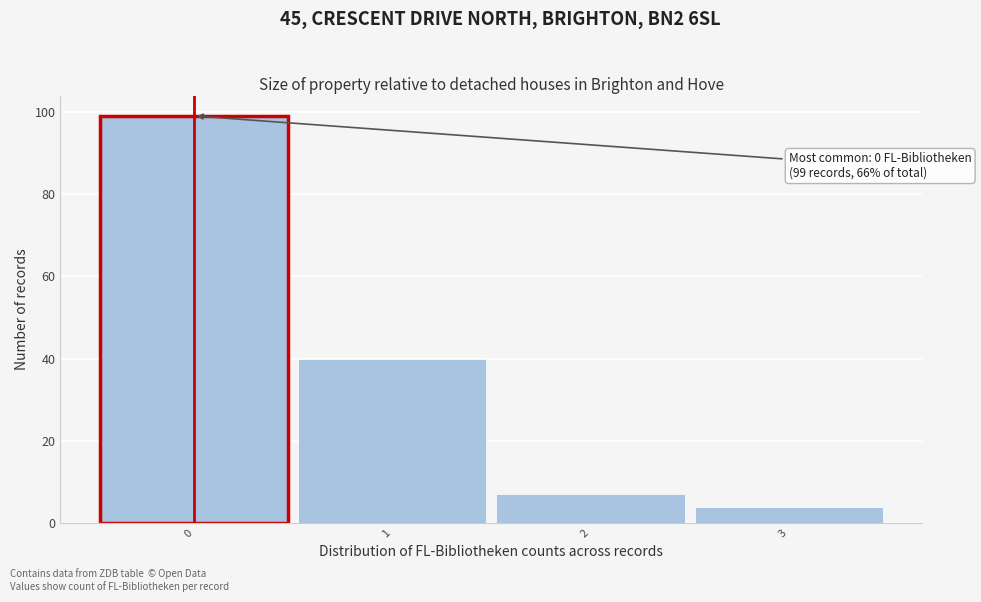

Which range on the x-axis has the tallest bar?

-0.5 to 0.5